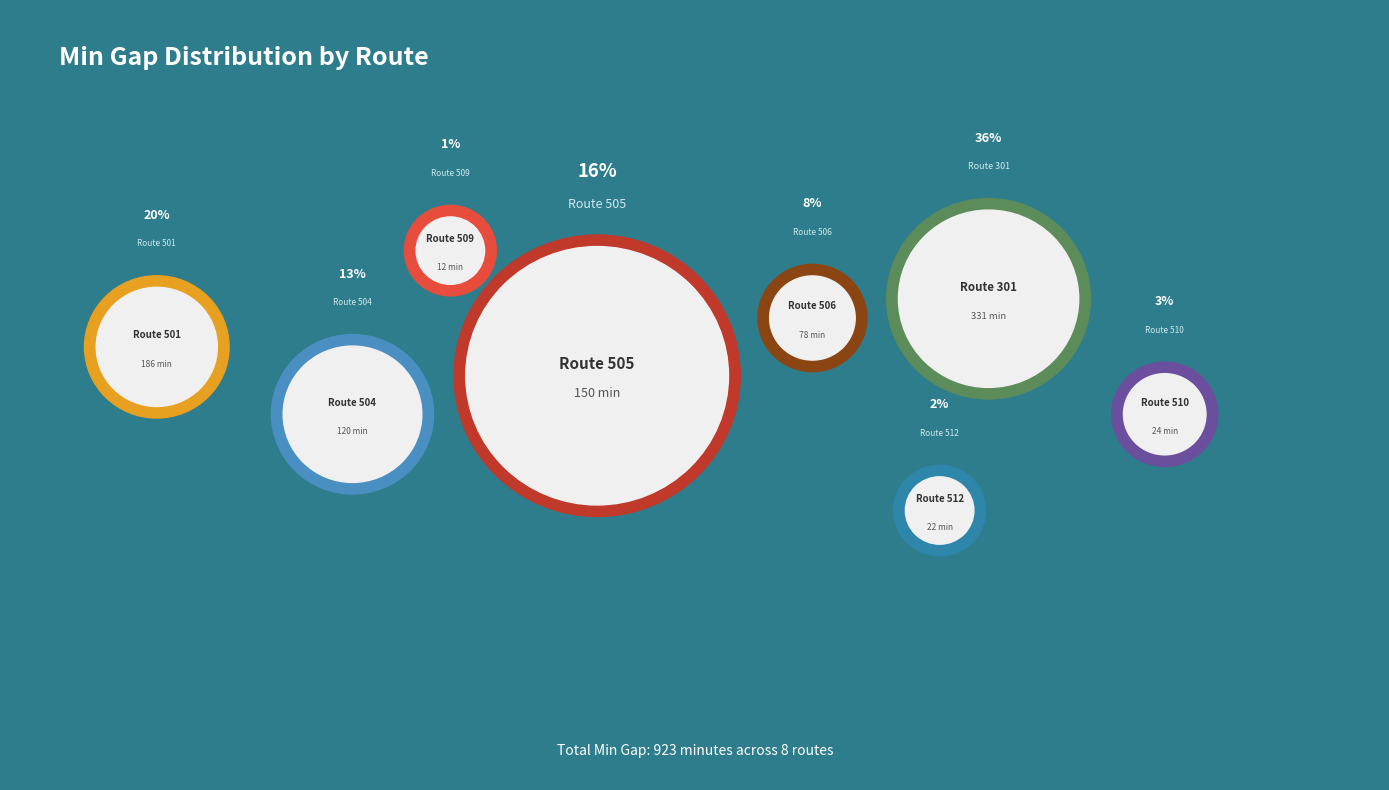

True or false: 505 accounts for 30% of the total.

False